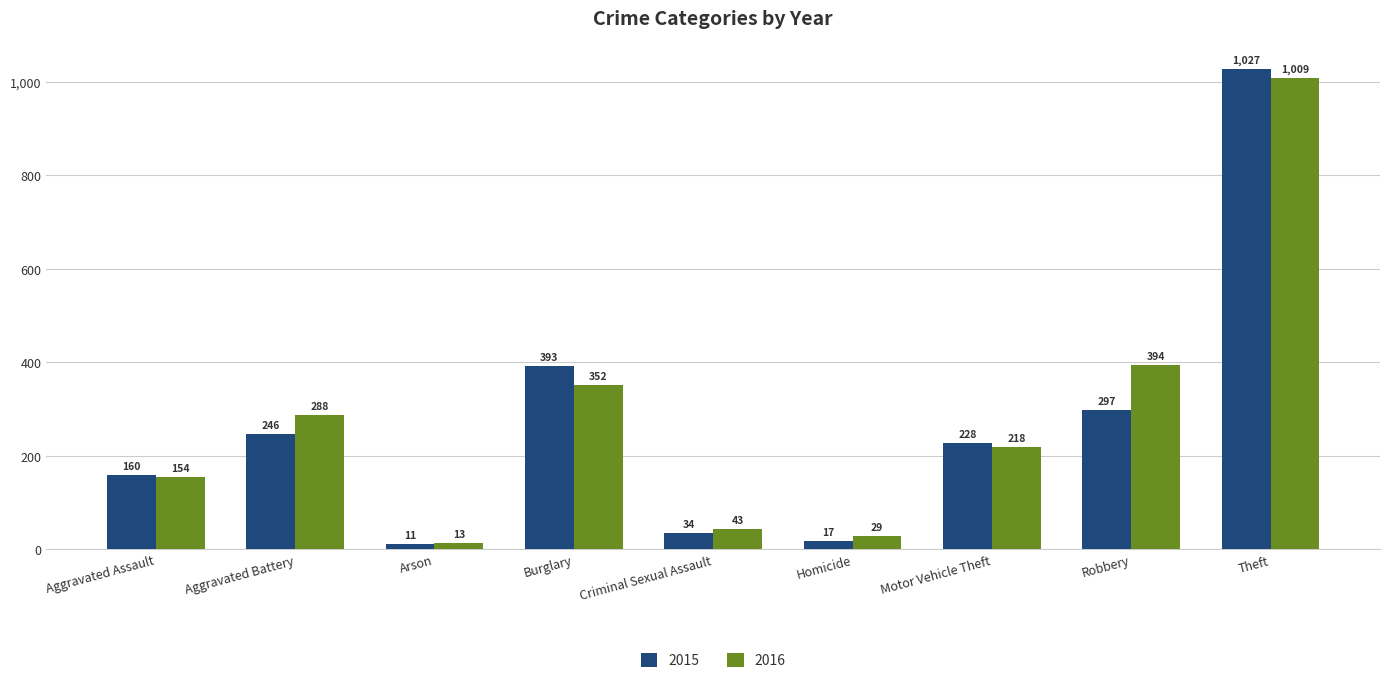

Reading right to left, transcribe all the data shown in this chart.

2015: Theft=1027	Robbery=297	Motor Vehicle Theft=228	Homicide=17	Criminal Sexual Assault=34	Burglary=393	Arson=11	Aggravated Battery=246	Aggravated Assault=160
2016: Theft=1009	Robbery=394	Motor Vehicle Theft=218	Homicide=29	Criminal Sexual Assault=43	Burglary=352	Arson=13	Aggravated Battery=288	Aggravated Assault=154